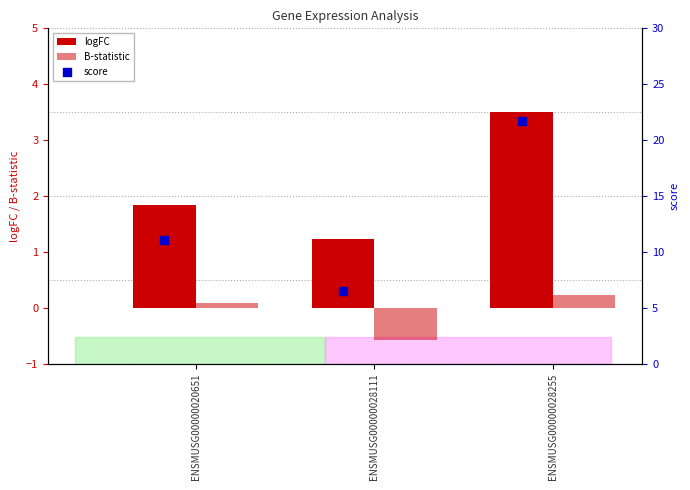

What are all the series names shown in the legend?

logFC, B-statistic, score